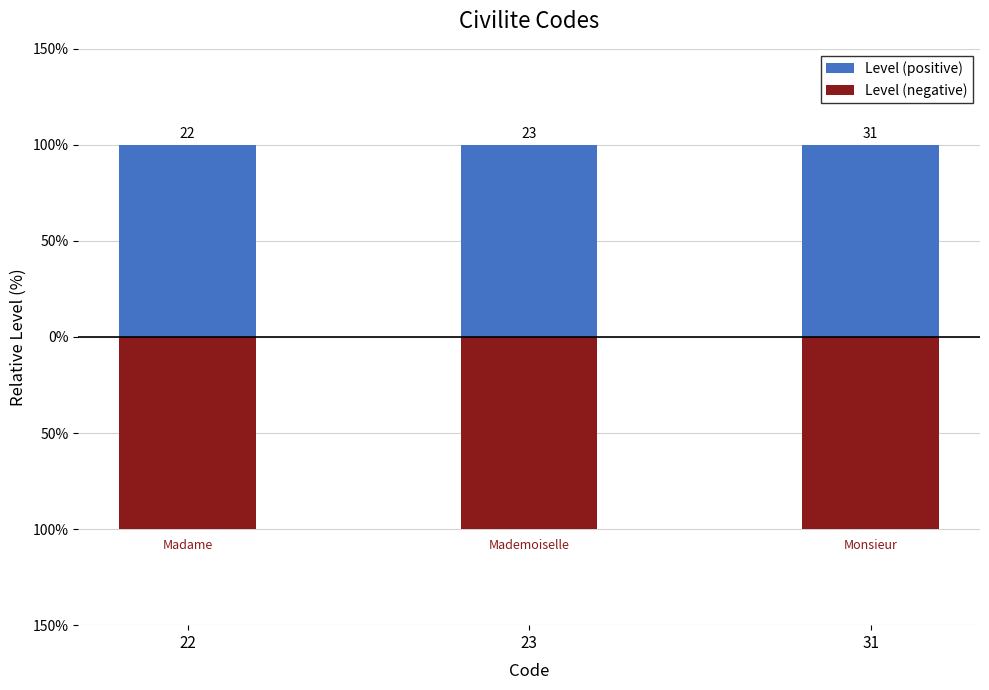

What is the maximum value shown in the chart?

1